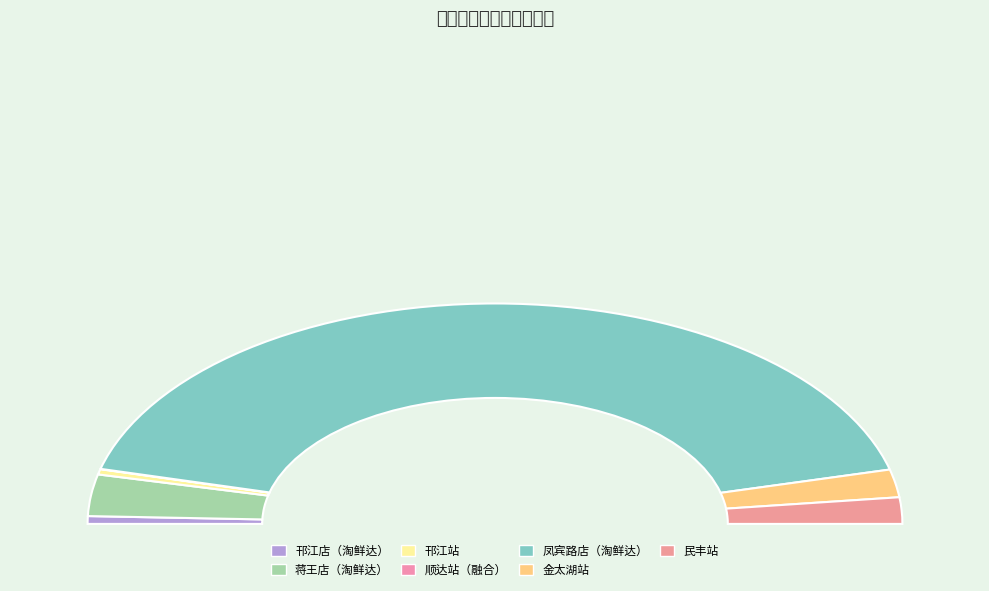

Between 无锡启为-金太湖站 and 无锡启为-民丰站, which is larger?

无锡启为-金太湖站